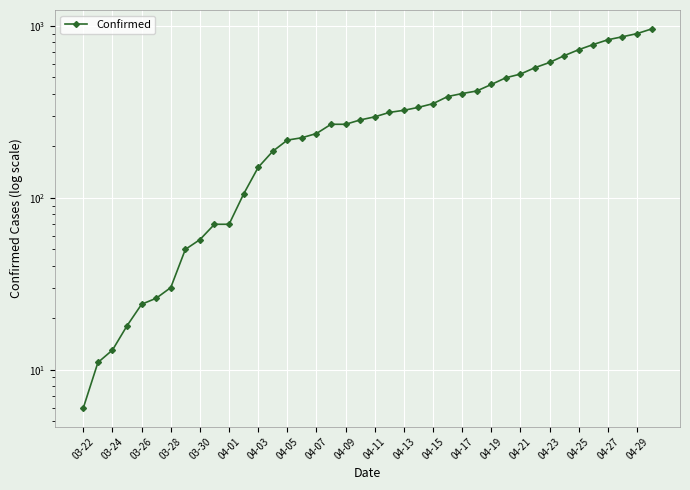

What is the sum of the values at 27 and 21?

730